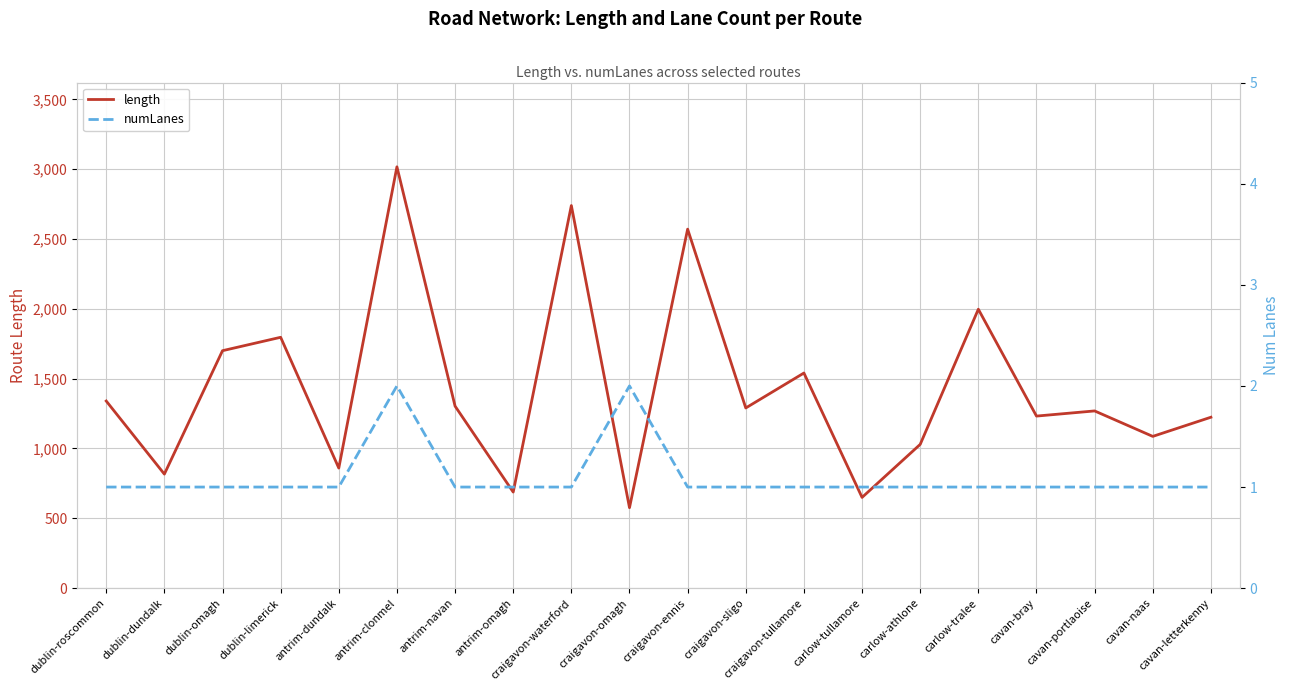

What are all the series names shown in the legend?

length, numLanes